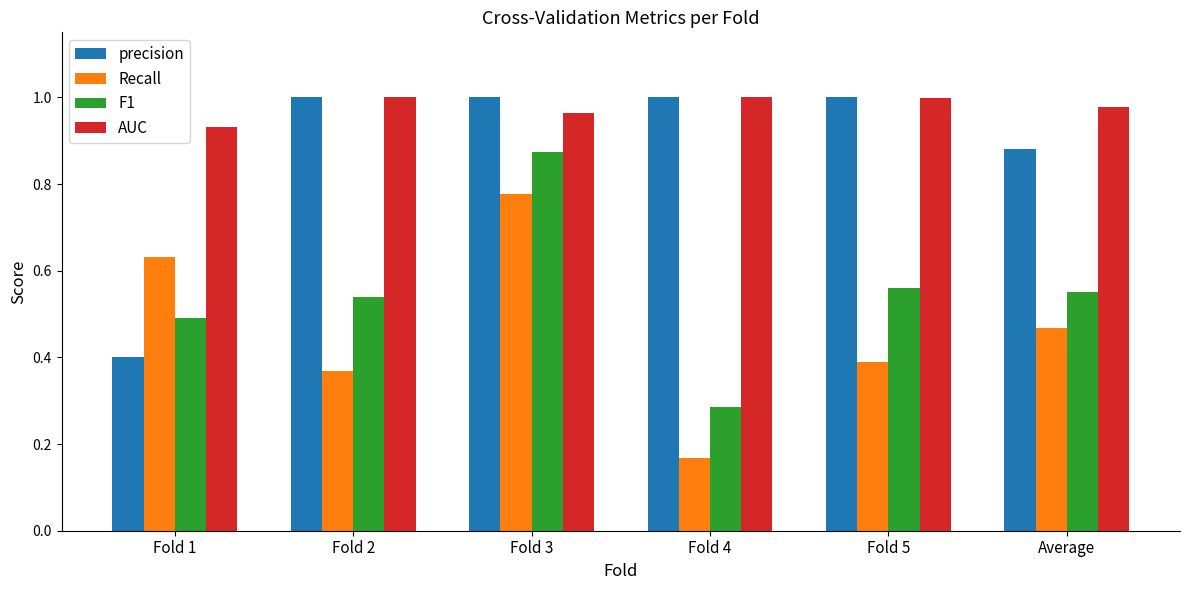

What is the label of the 3rd bar from the left?

Fold 3